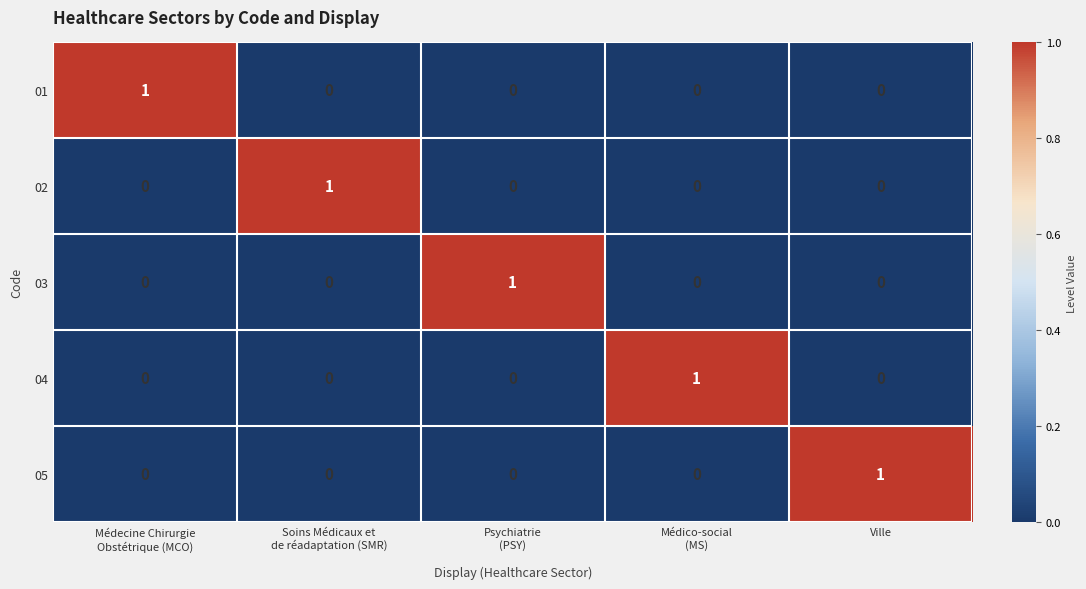

The 05 series shows 0 at Ville. True or false?

False